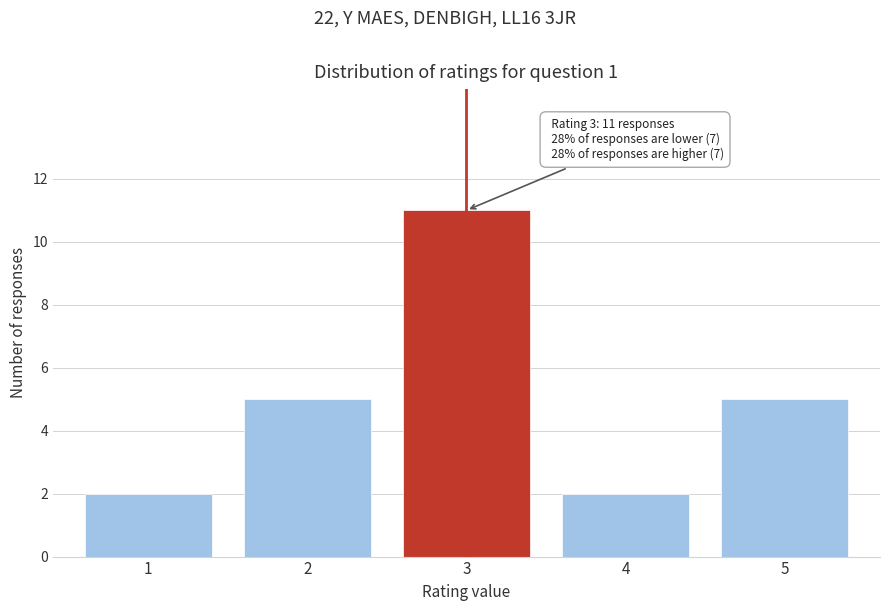

Reading left to right, extract all data points from this chart.

1=2	2=5	3=11	4=2	5=5